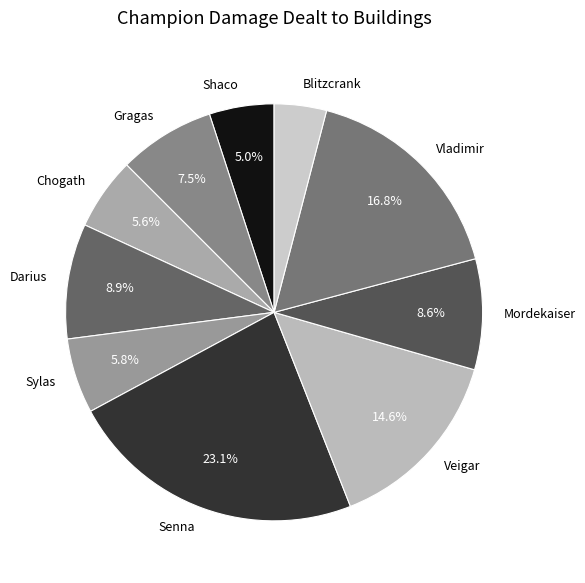

True or false: Mordekaiser accounts for 21% of the total.

False